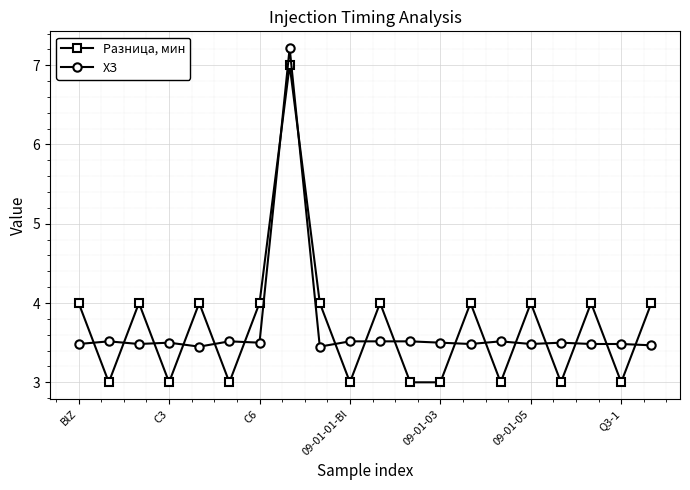

List the series in order of their overall mean, highest first.

Разница, мин, ХЗ